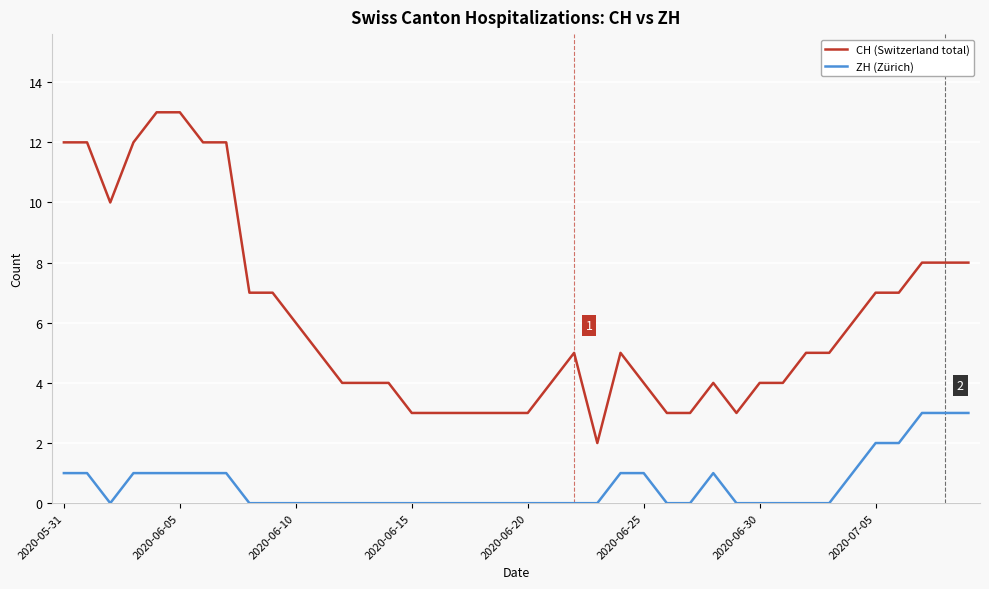

Which series has the largest total across all categories?

CH (Switzerland total)